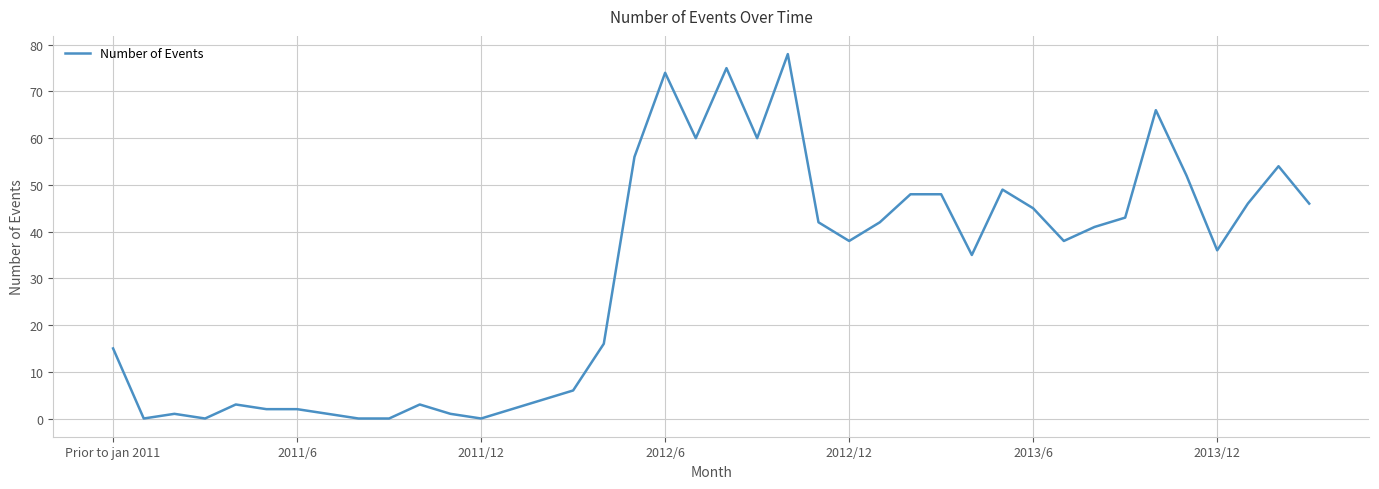

What is the maximum value shown in the chart?

78